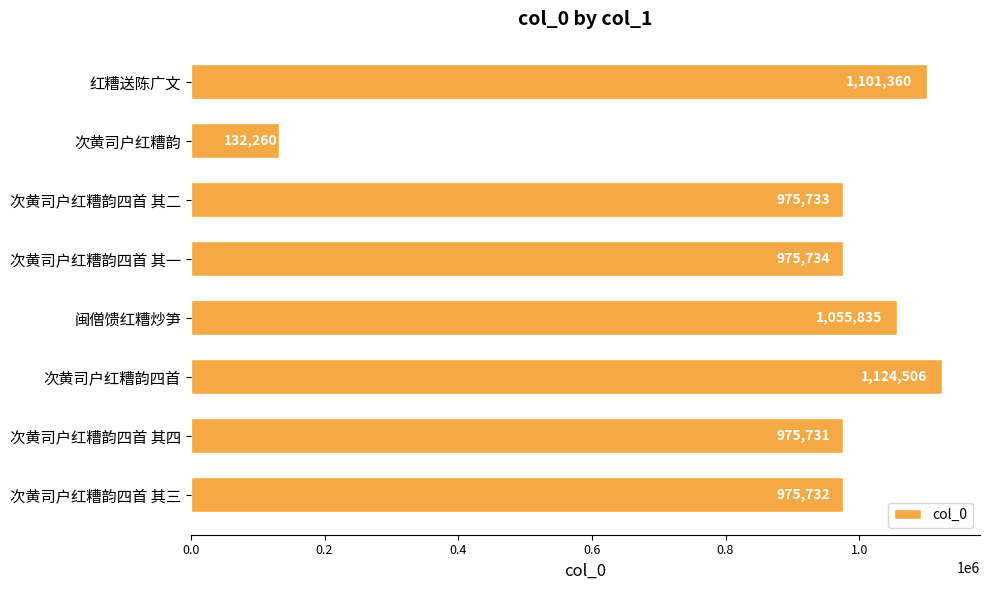

The chart shows a value of 975731 at 次黄司户红糟韵四首 其四. True or false?

True